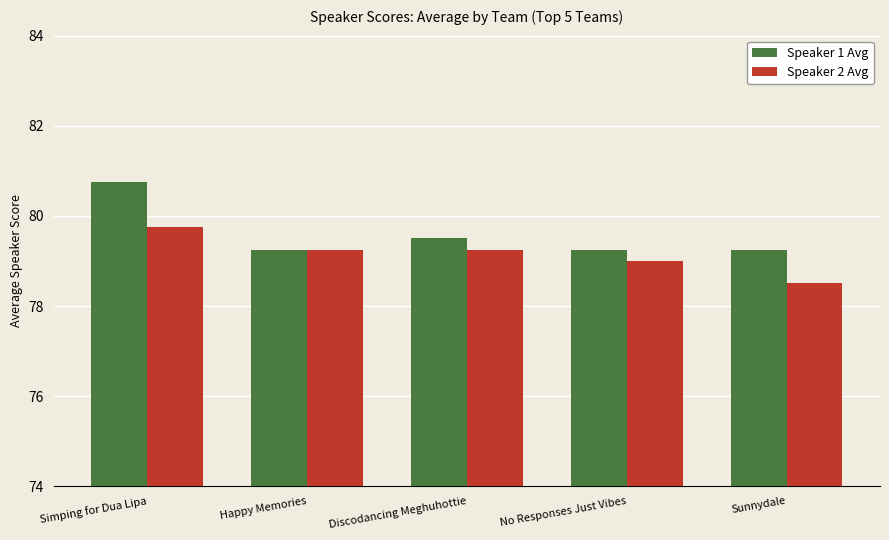

What is the sum of all Speaker 2 Avg values?

395.8